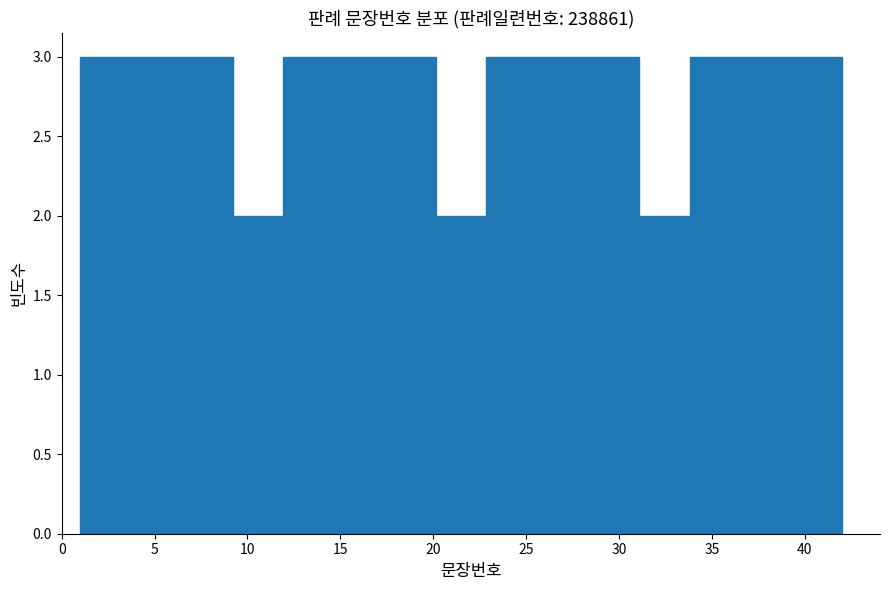

Reading left to right, transcribe this chart: for each bar, give the range it covers on the x-axis and its height. Neither the bar edges nor the heights are printed on the chart, so give them approximately, as read against the axes.

1.0 to 3.5: 3
3.5 to 6.5: 3
6.5 to 9.0: 3
9.0 to 12.0: 2
12.0 to 14.5: 3
14.5 to 17.5: 3
17.5 to 20.0: 3
20.0 to 23.0: 2
23.0 to 25.5: 3
25.5 to 28.5: 3
28.5 to 31.0: 3
31.0 to 34.0: 2
34.0 to 36.5: 3
36.5 to 39.5: 3
39.5 to 42.0: 3